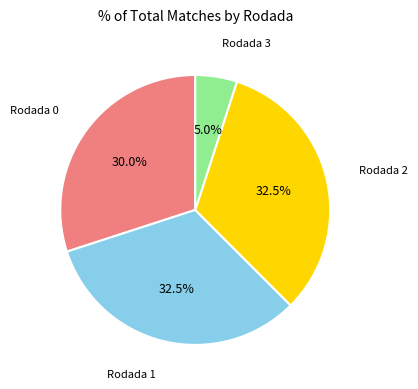

Is there a majority slice in this chart?

No